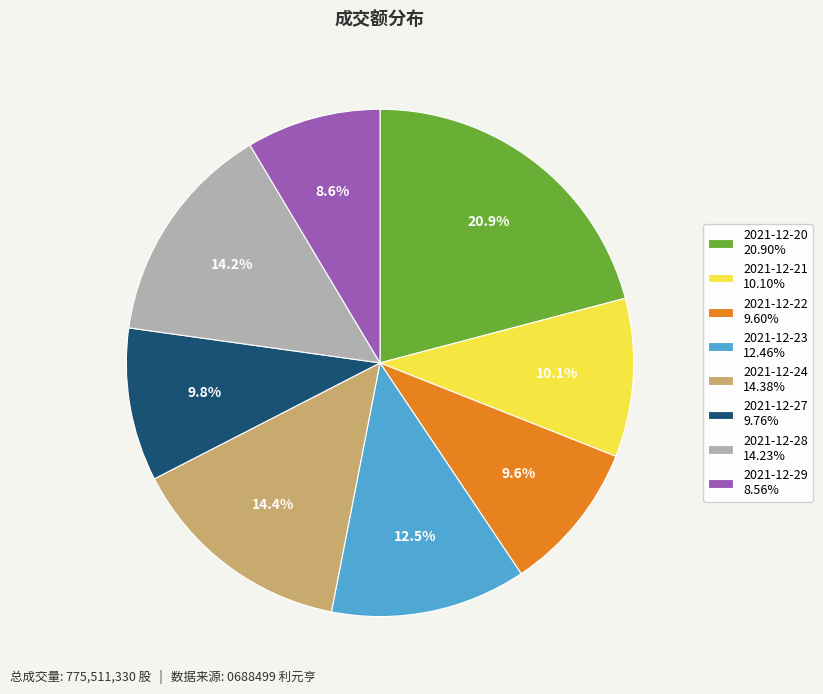

True or false: 2021-12-29 accounts for 9% of the total.

True